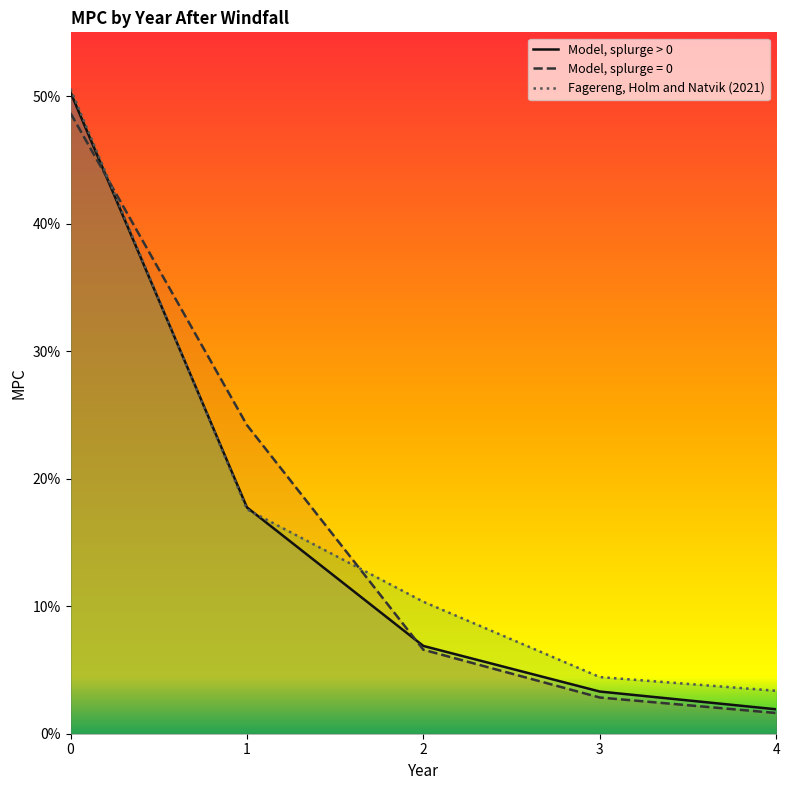

True or false: Fagereng, Holm and Natvik (2021) has more than 2 interior local peaks.

False